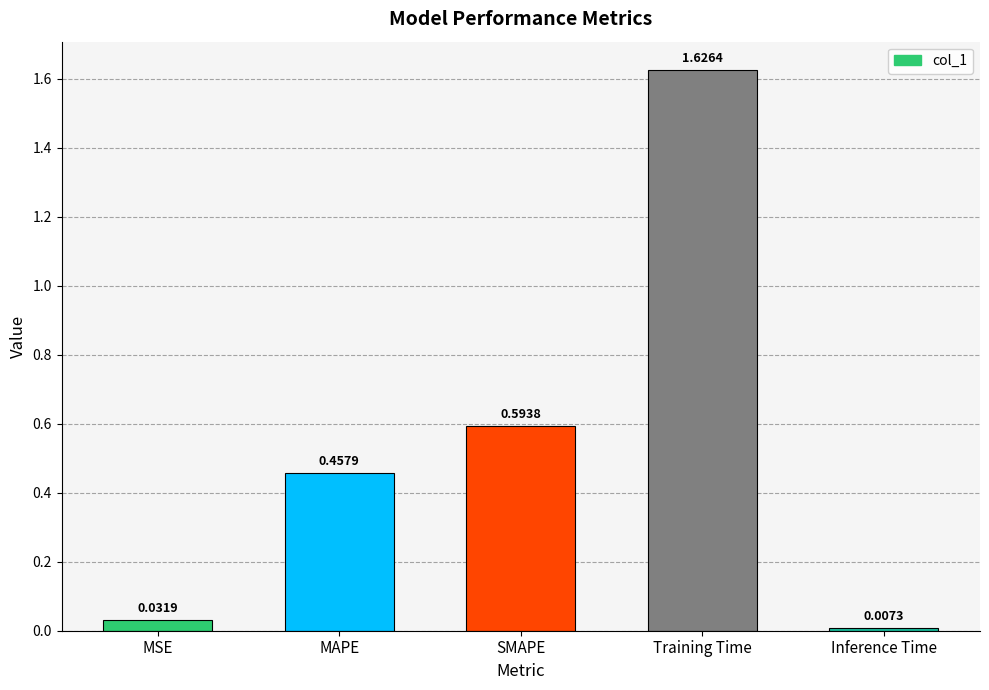

Between MAPE and SMAPE, which is larger?

SMAPE